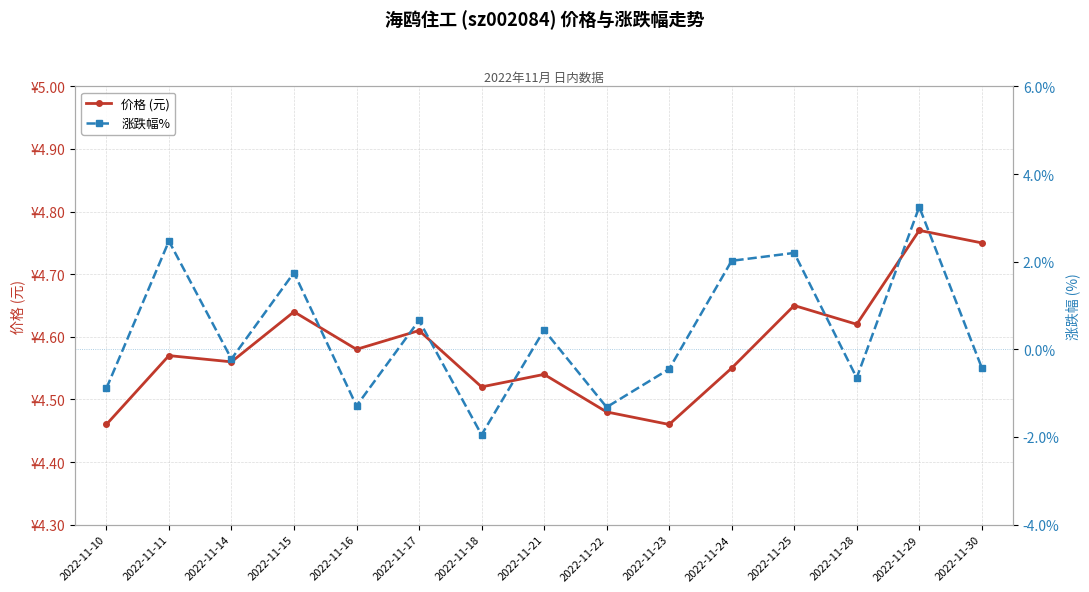

Is it true that 涨跌幅% equals 1.1 at 2022-11-24?

False